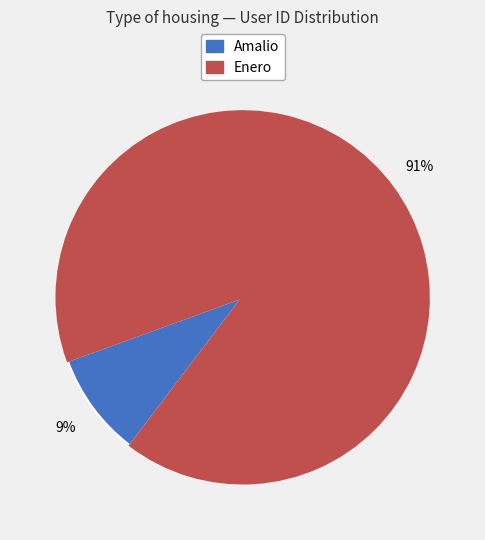

Between Amalio and Enero, which is larger?

Enero